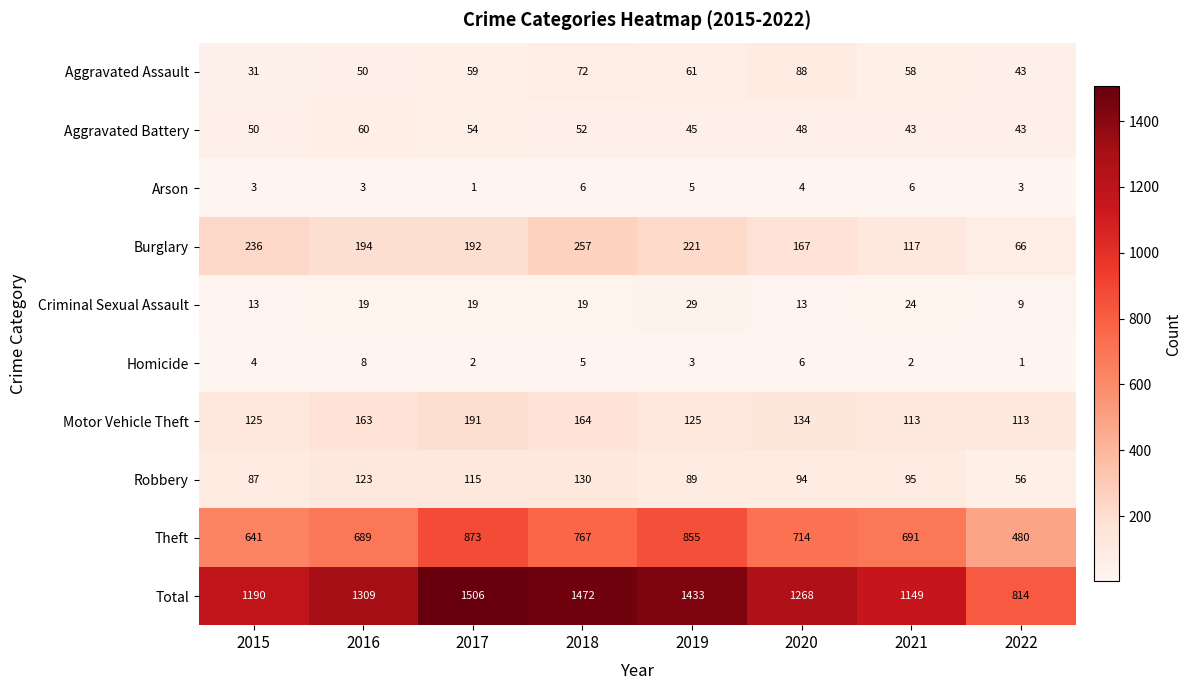

What is the average value of the Motor Vehicle Theft series?

141